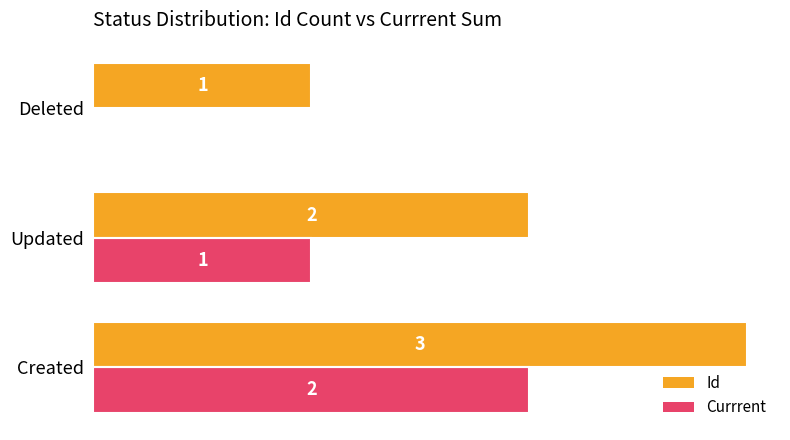

Which category has the highest value in the Id series?

Created